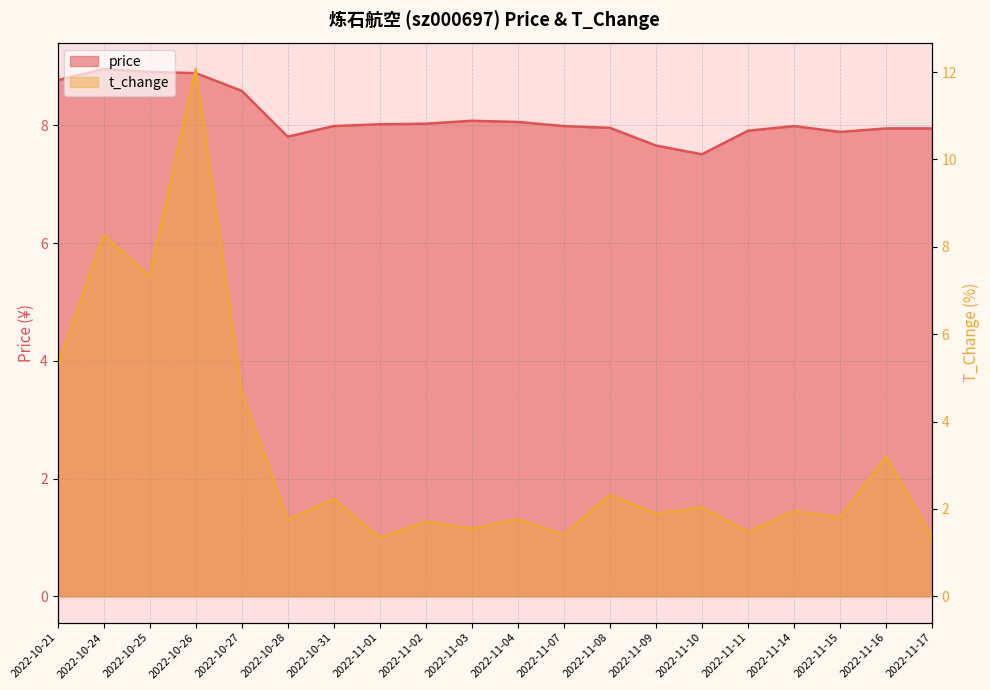

What is the difference between the maximum and minimum values in the t_change series?

10.7